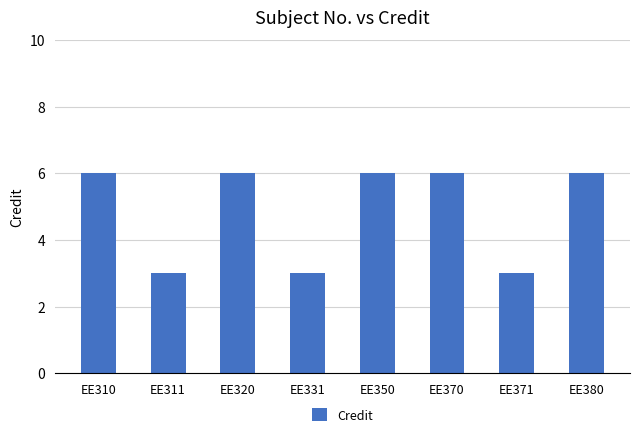

What is the difference between the maximum and minimum values?

3